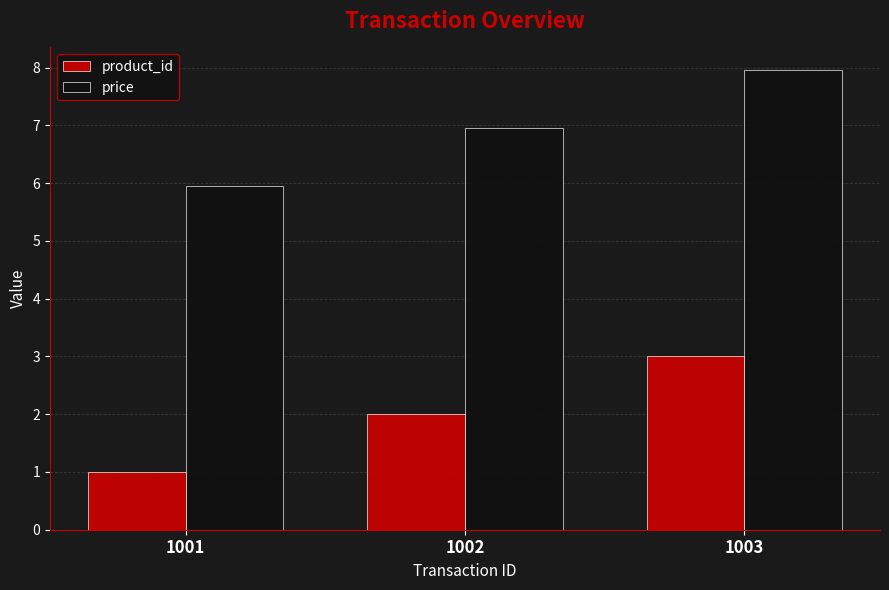

What value does the price series have at 1001?

6.0